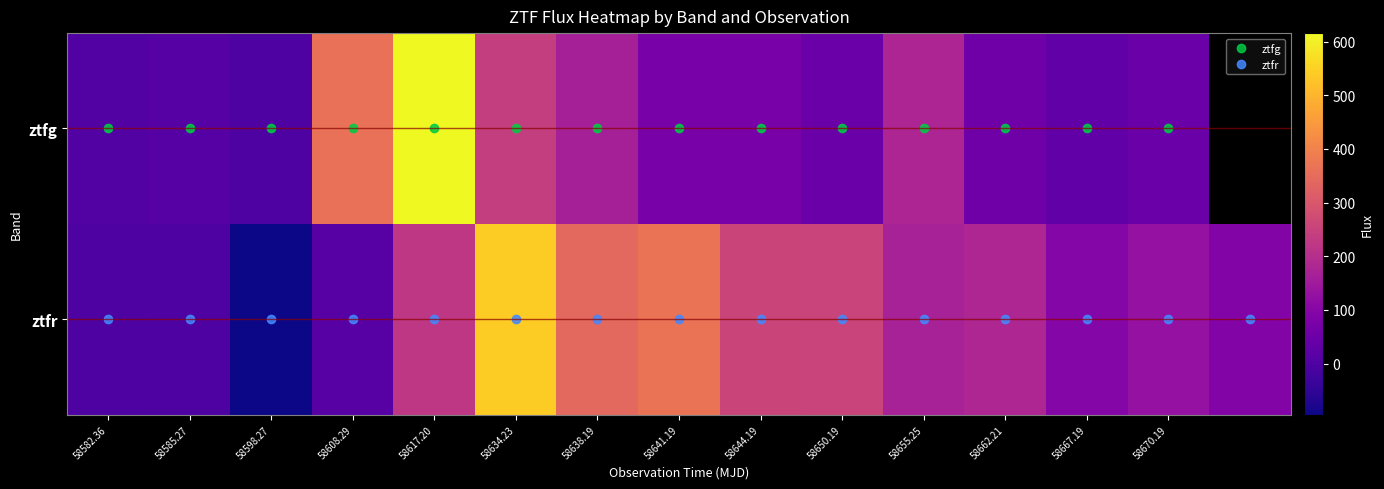

What is the sum of the ztfr values at 58655.25 and 58650.19?

420.1